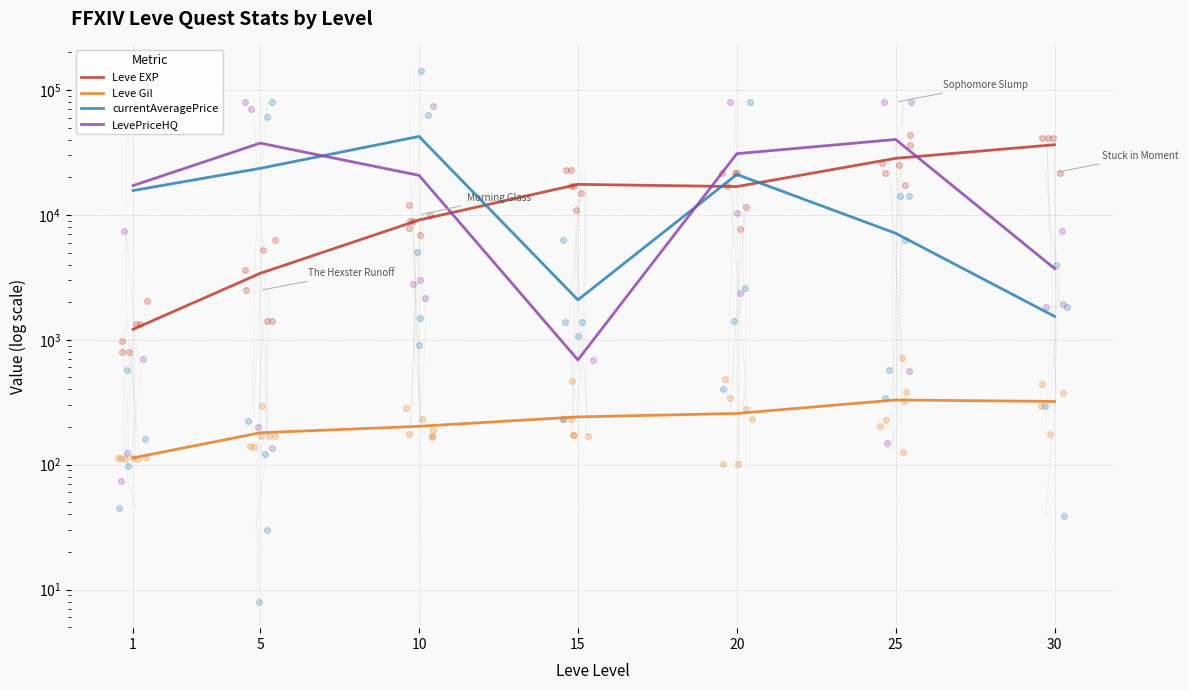

At how many categories does at least one series exceed 36843?

3